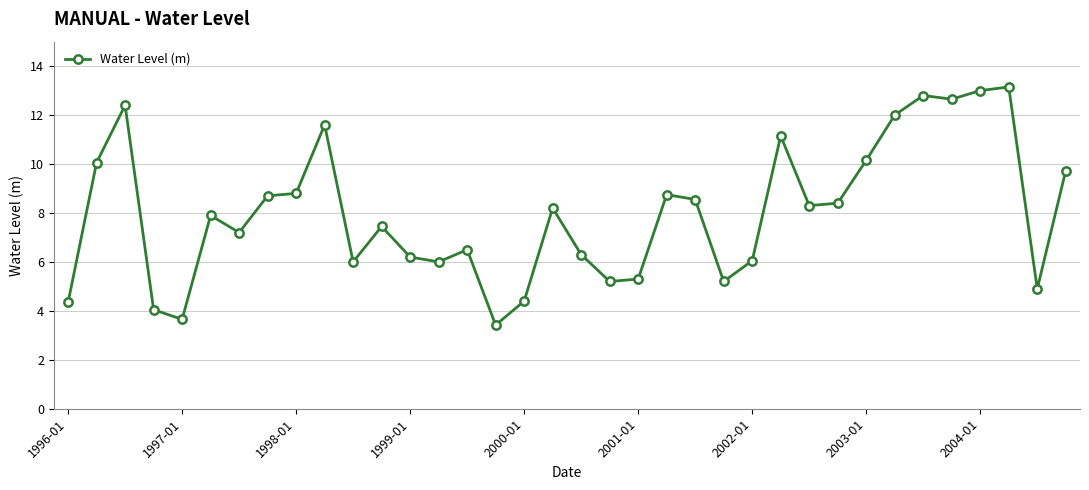

What is the smallest value displayed?

3.4